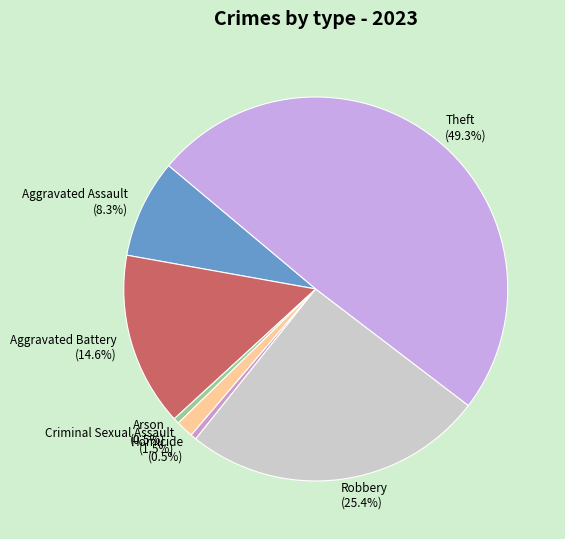

Which has a higher value, Robbery or Arson?

Robbery